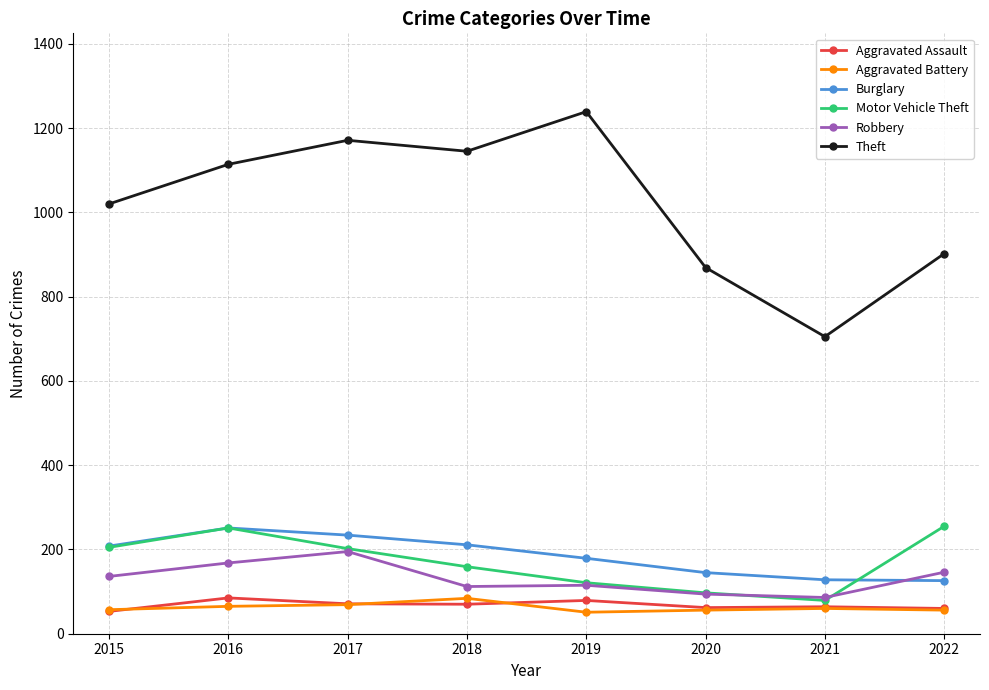

What is the maximum value for Aggravated Battery?

84